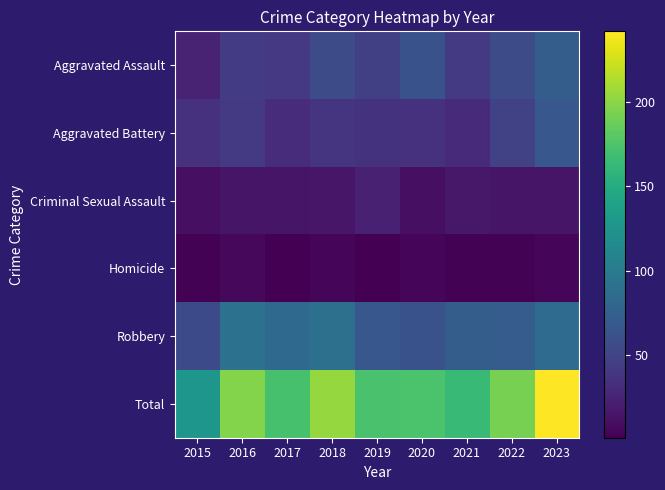

At which category is the sum across all series the highest?

2023